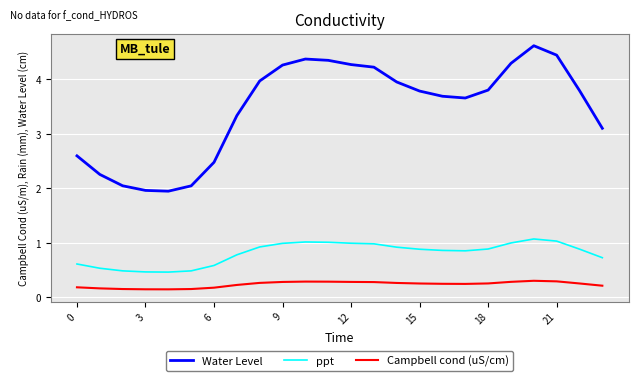

List the series in order of their peak value, lowest first.

Campbell cond (uS/cm), ppt, Water Level